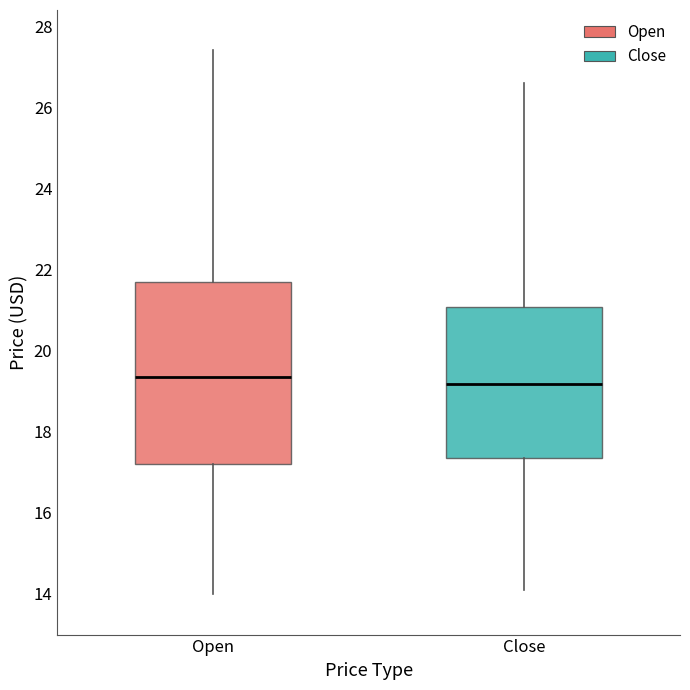

Reading left to right, read every box against the y-axis: the position of its median line, the range the box covers, and the ends of its whiskers. The values are not printed on the chart, so give them approximately, as read against the axis.

Open: median 19.4, box 17.2 to 21.6, whiskers 14.0 to 27.4
Close: median 19.2, box 17.4 to 21.0, whiskers 14.0 to 26.6